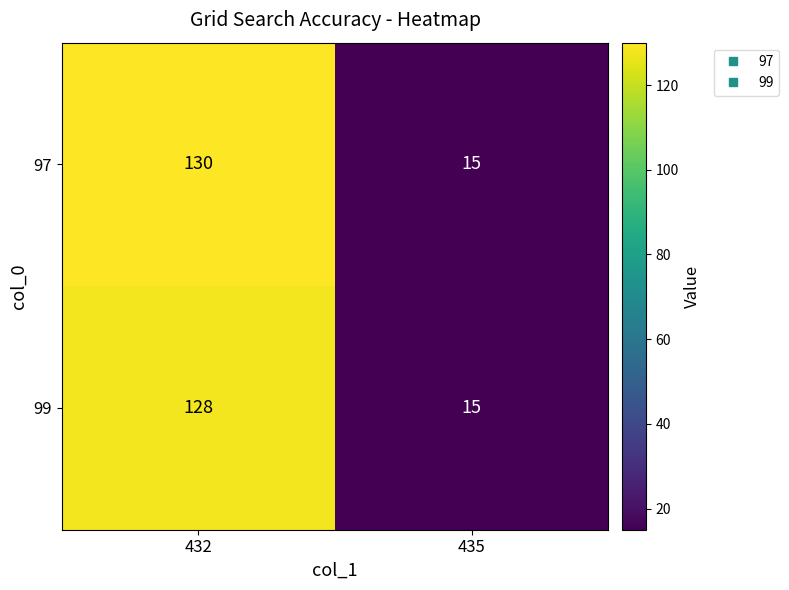

What is the sum of all 97 values?

145